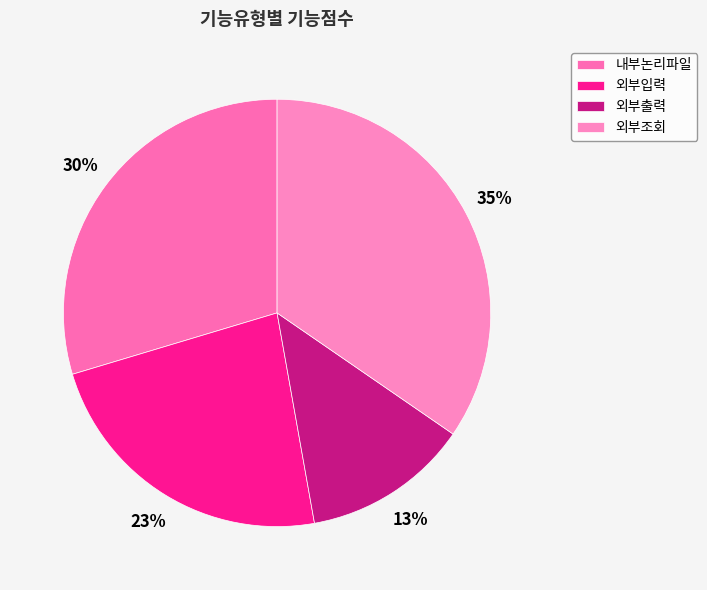

What is the smallest slice in the pie chart?

외부출력